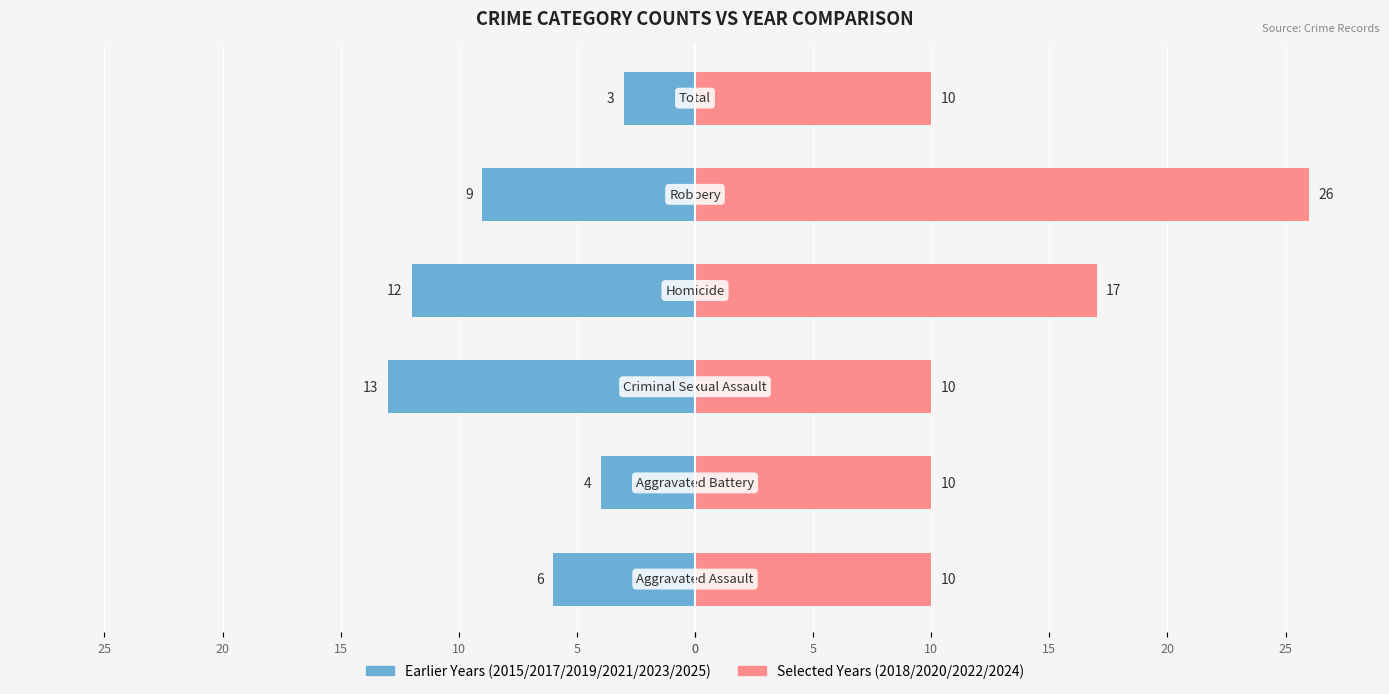

What is the difference between the maximum and minimum values in the 2018/2020/2020/2022/2024/2020 series?

16